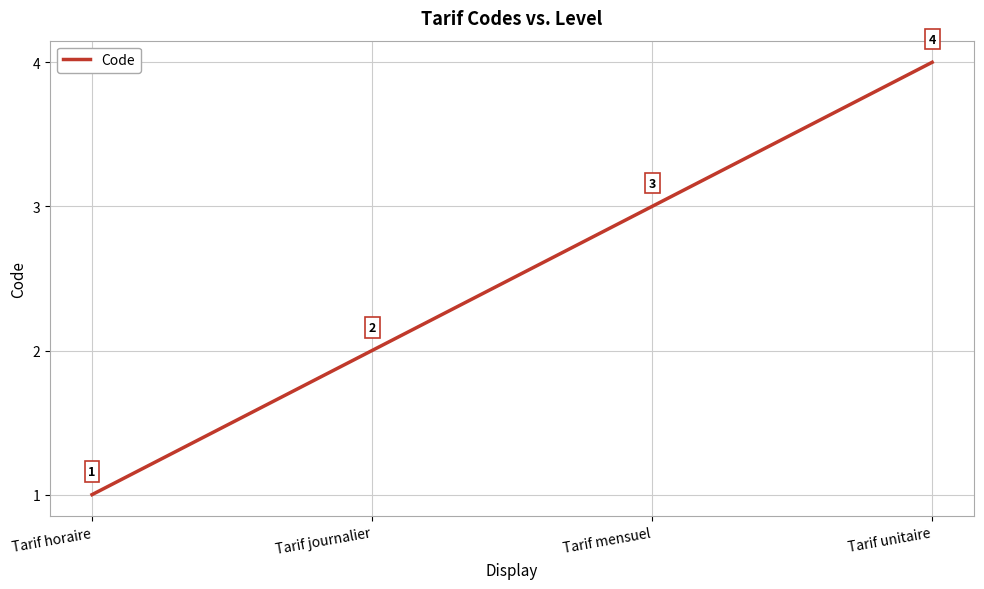

Reading left to right, extract all data points from this chart.

1	2	3	4